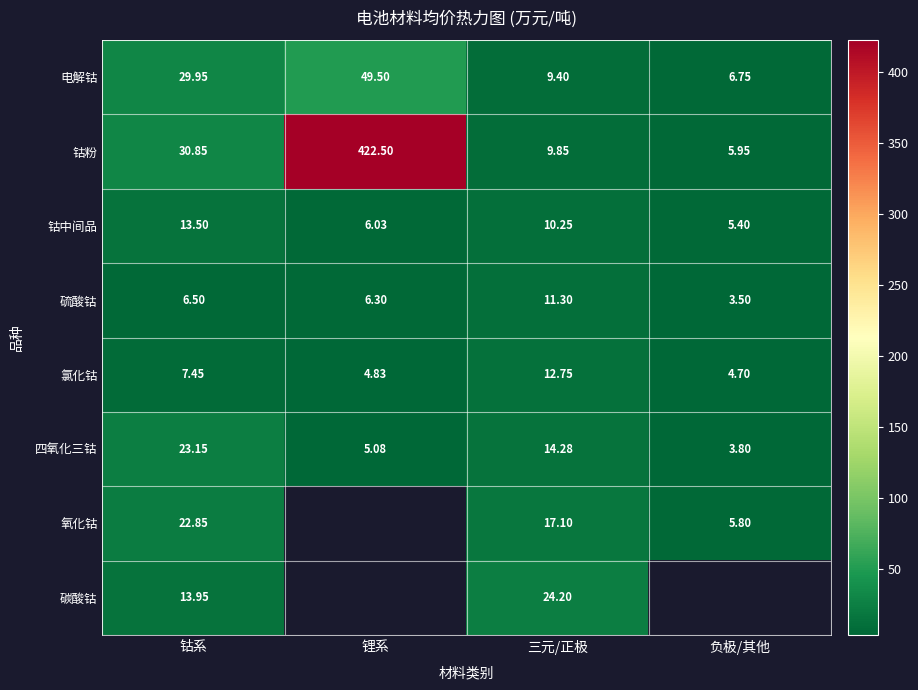

What is the approximate value of 四氧化三钴 at 负极/其他?

3.8